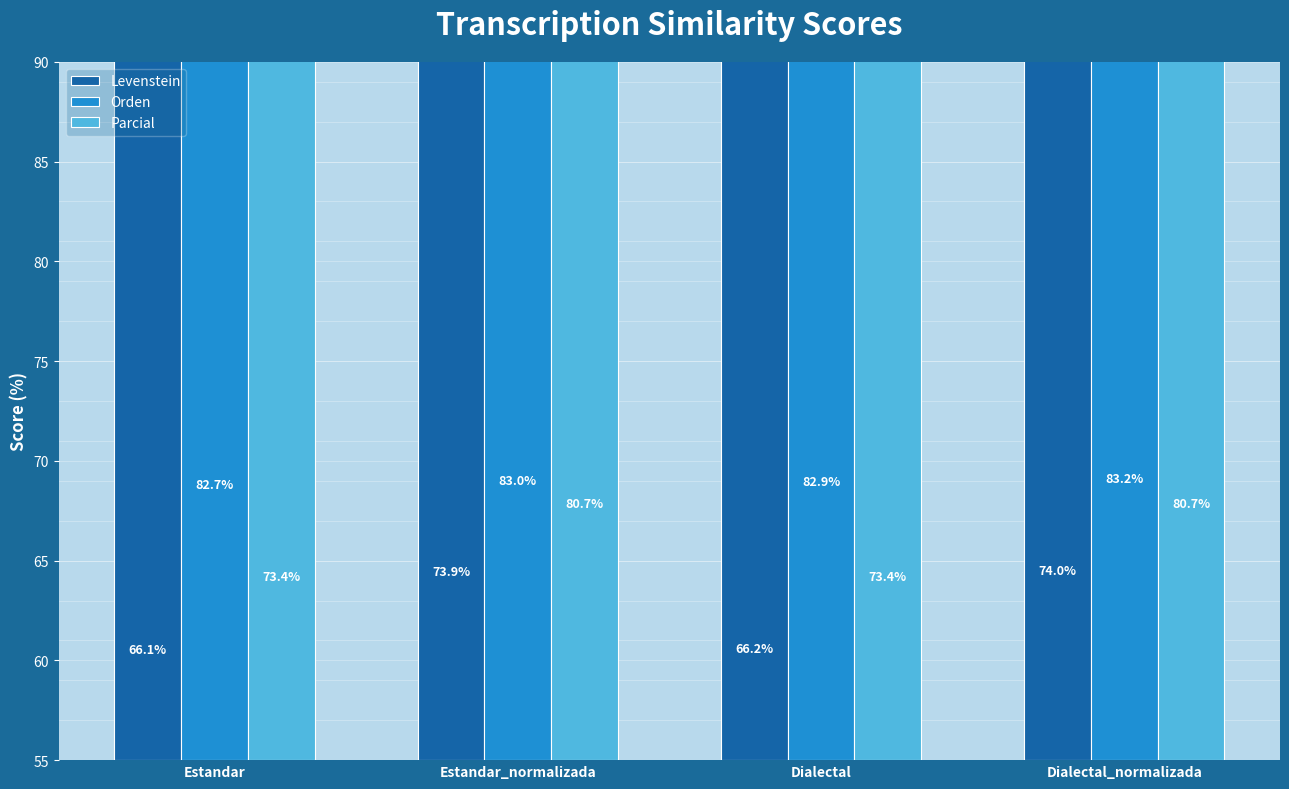

What is the value of the Parcial bar at the 2nd from the left?

80.7